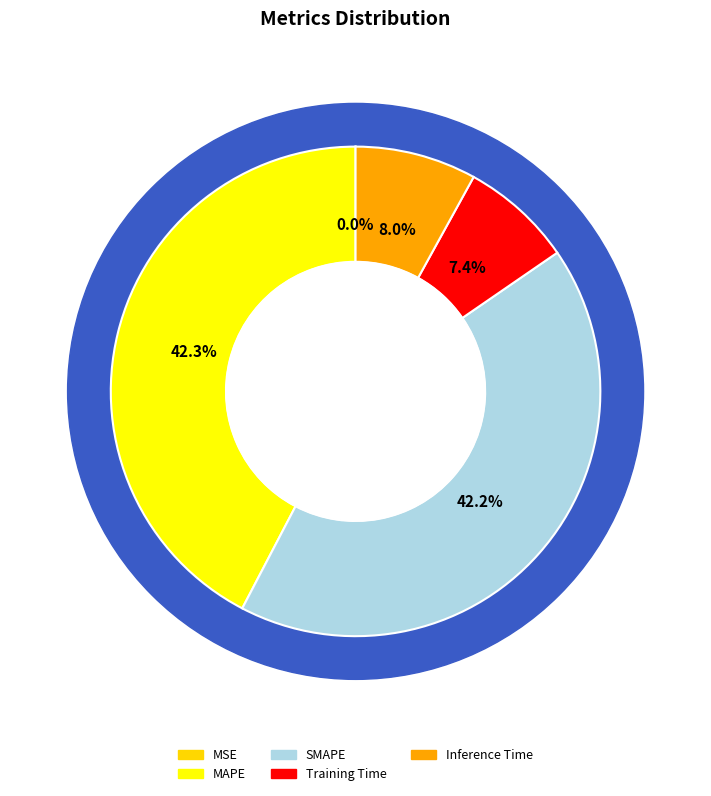

Is SMAPE the majority of the pie?

No